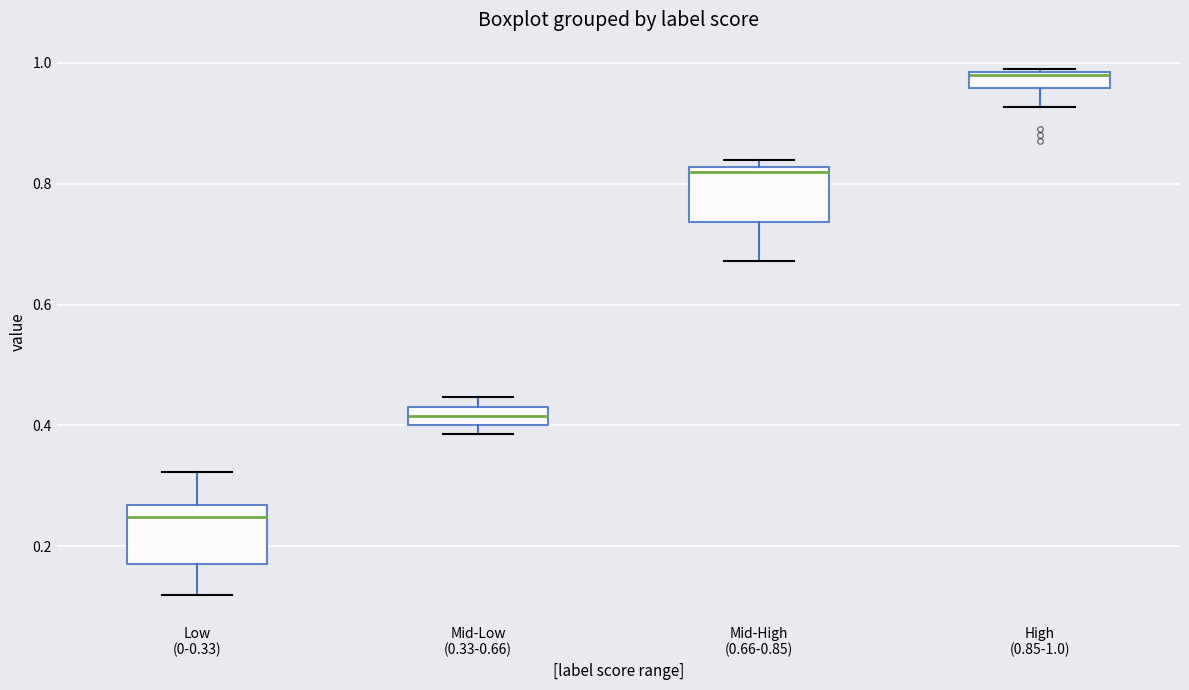

Which box's median line is the lowest?

Low (0-0.33)